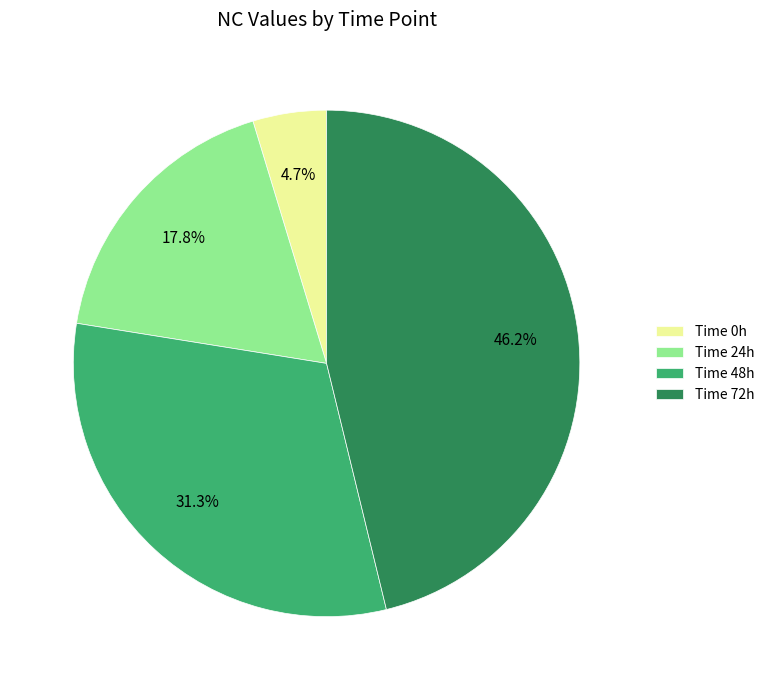

Which has a higher value, Time 0h or Time 24h?

Time 24h